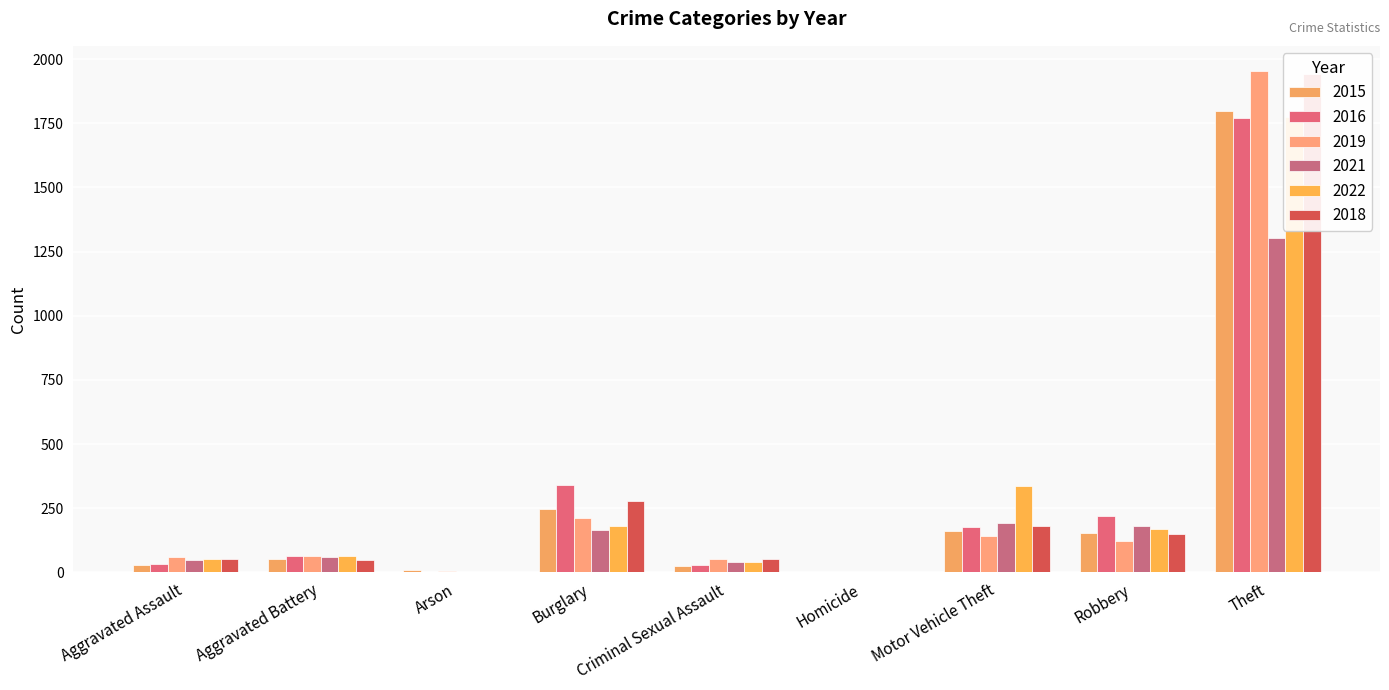

Reading left to right, extract all data points from this chart.

2015: Aggravated Assault=29	Aggravated Battery=53	Arson=8	Burglary=247	Criminal Sexual Assault=26	Homicide=1	Motor Vehicle Theft=160	Robbery=155	Theft=1799
2016: Aggravated Assault=31	Aggravated Battery=64	Arson=2	Burglary=340	Criminal Sexual Assault=30	Homicide=1	Motor Vehicle Theft=177	Robbery=218	Theft=1772
2019: Aggravated Assault=58	Aggravated Battery=64	Arson=6	Burglary=213	Criminal Sexual Assault=51	Homicide=2	Motor Vehicle Theft=143	Robbery=124	Theft=1954
2021: Aggravated Assault=48	Aggravated Battery=61	Arson=3	Burglary=167	Criminal Sexual Assault=41	Homicide=1	Motor Vehicle Theft=191	Robbery=182	Theft=1303
2022: Aggravated Assault=54	Aggravated Battery=62	Arson=3	Burglary=180	Criminal Sexual Assault=42	Homicide=1	Motor Vehicle Theft=338	Robbery=169	Theft=1773
2018: Aggravated Assault=51	Aggravated Battery=47	Arson=2	Burglary=278	Criminal Sexual Assault=52	Homicide=2	Motor Vehicle Theft=180	Robbery=150	Theft=1942